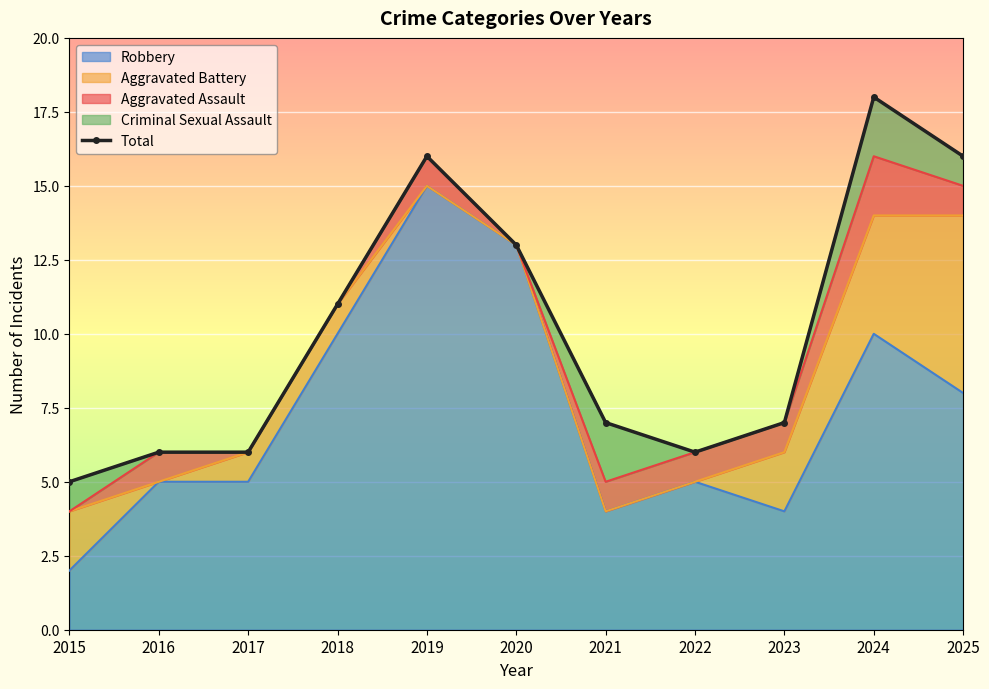

Reading right to left, list all the values displayed in this chart.

2025=16	2024=18	2023=7	2022=6	2021=7	2020=13	2019=16	2018=11	2017=6	2016=6	2015=5